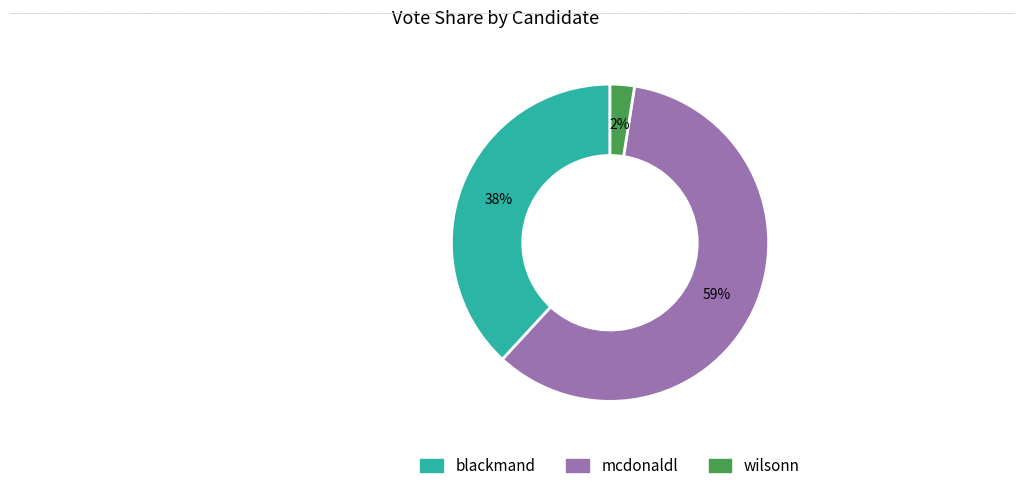

To the nearest percent, what is the combined percentage of mcdonaldl and blackmand?

98%